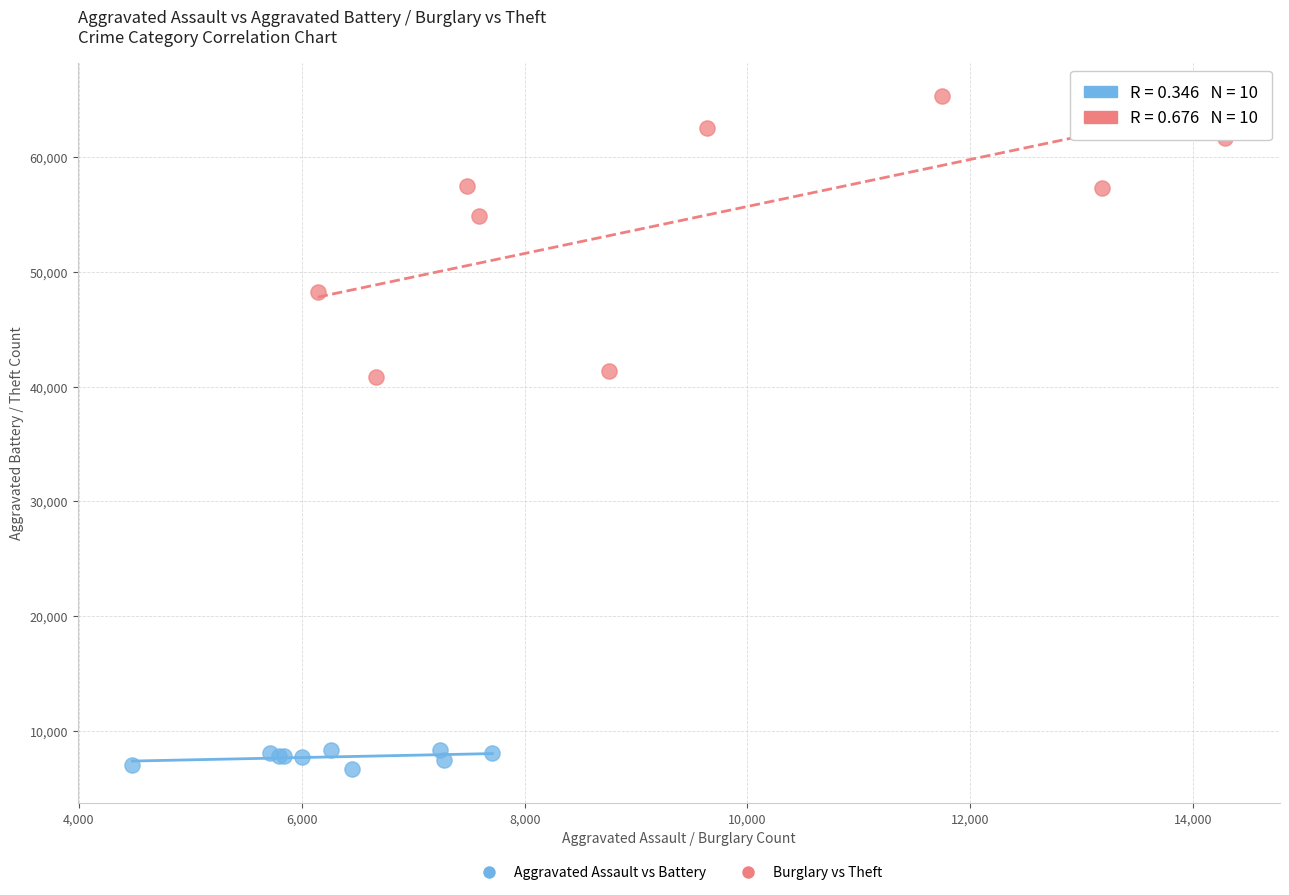

Which series has the largest Y range (max minus min)?

Burglary vs Theft